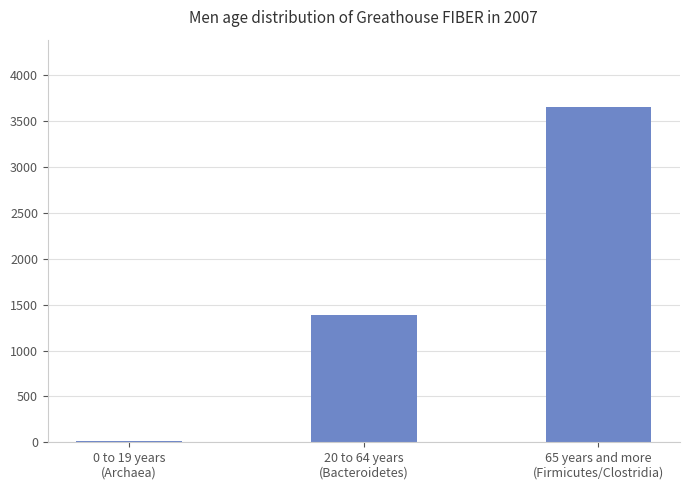

What is the sum of all values?

5052